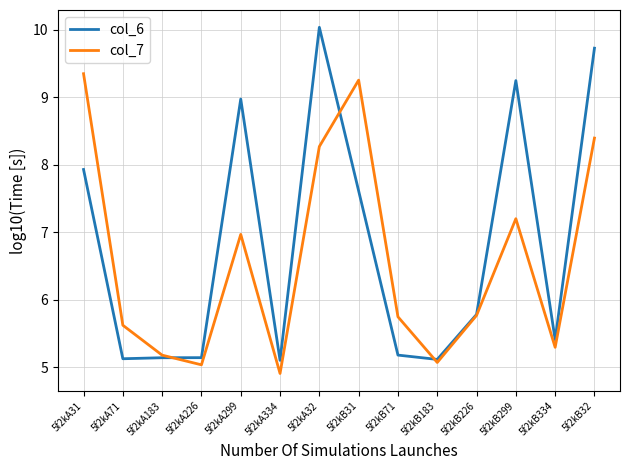

True or false: col_6 has a value of 5.1 at 5f2kA226.

True